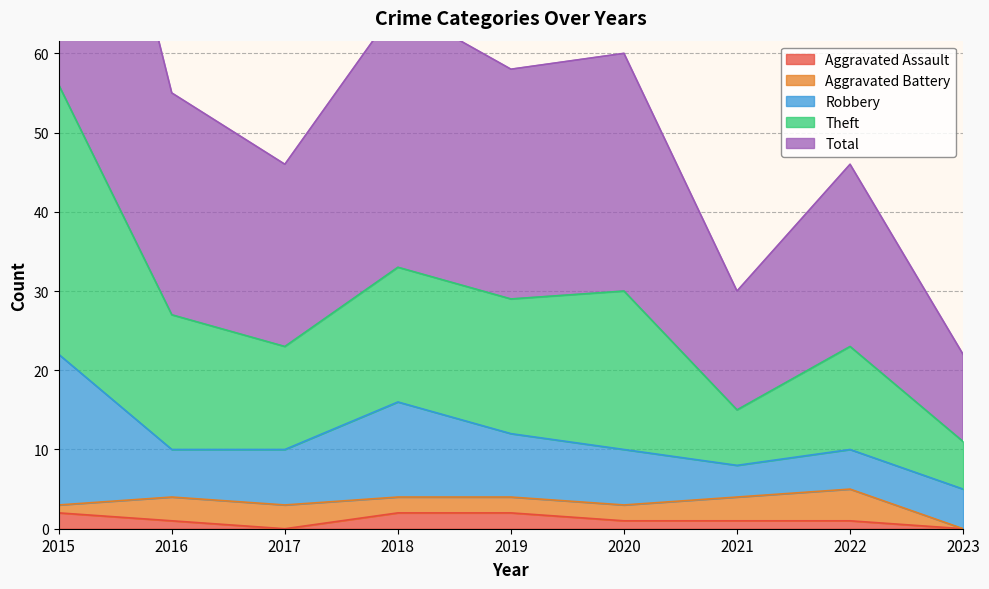

Does the chart have visible grid lines?

Yes